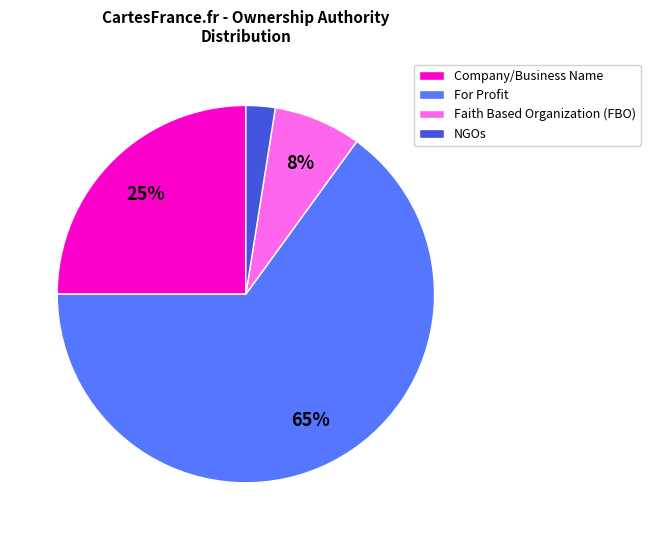

Does For Profit represent more than half of the total?

Yes